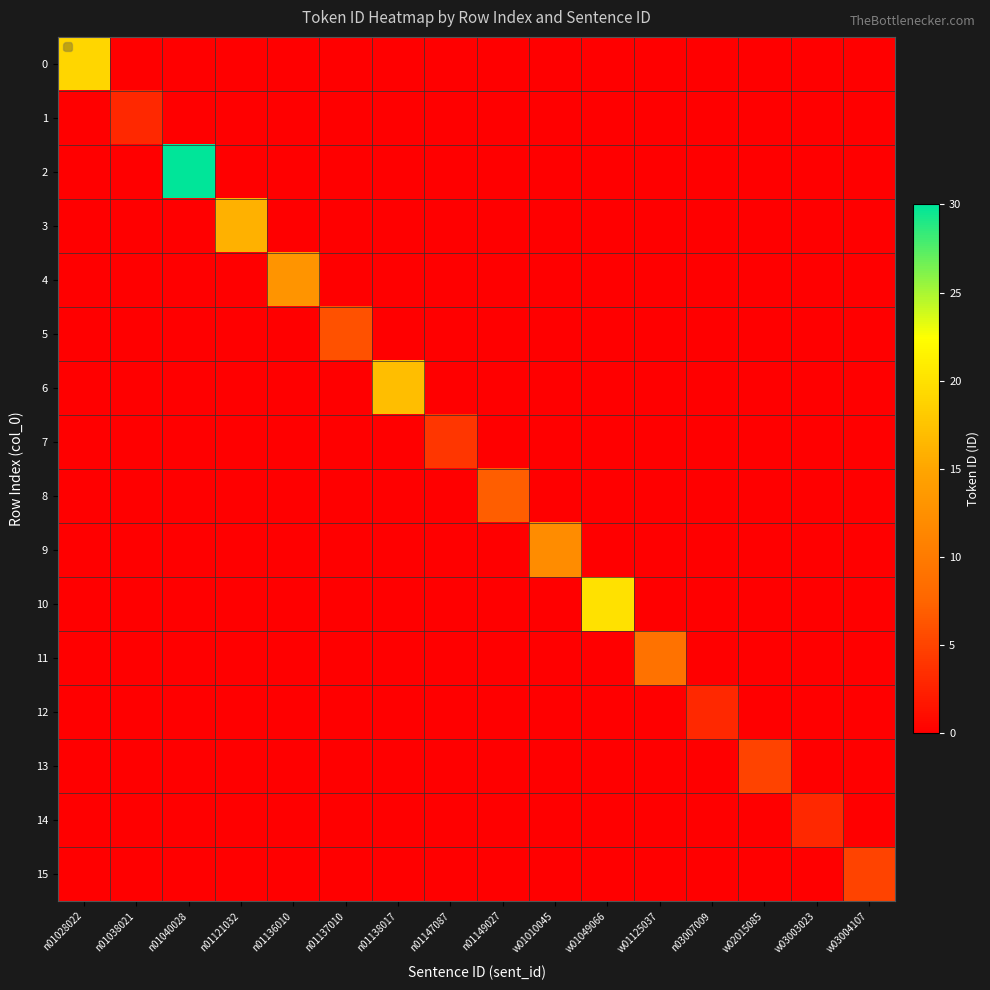

Which series has the largest total across all categories?

2